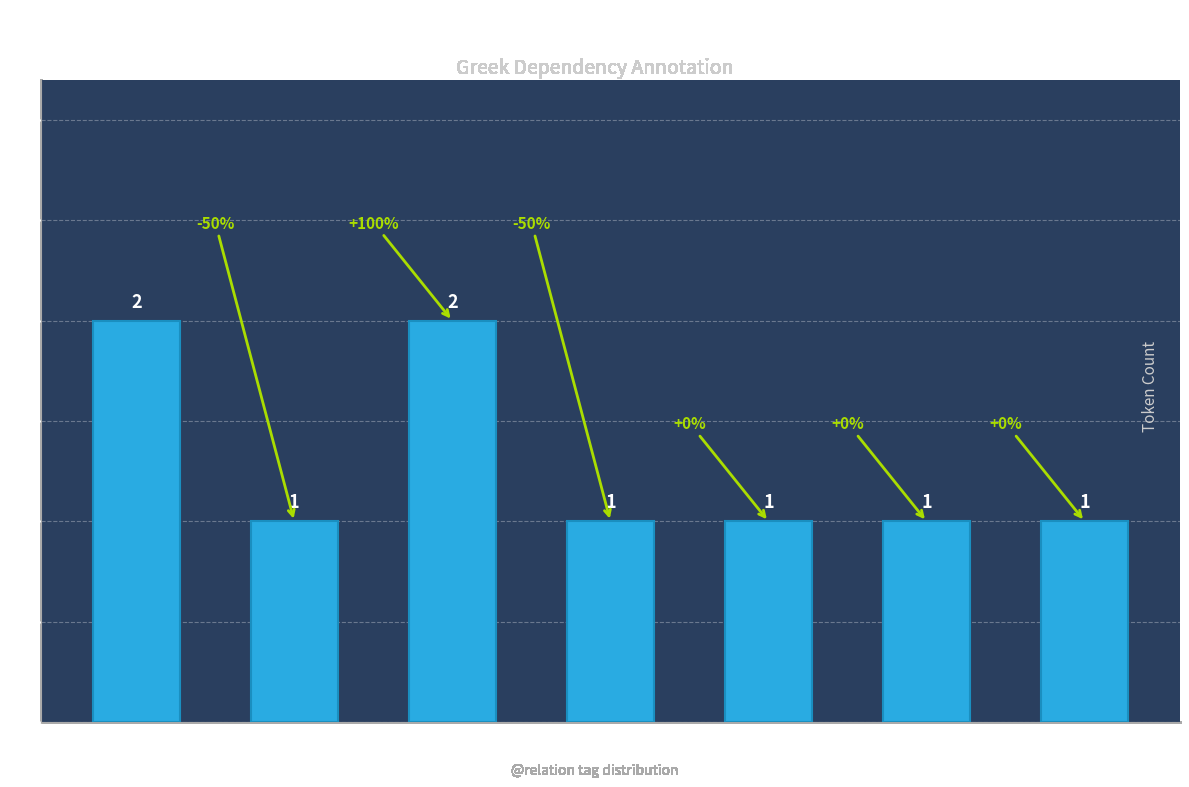

How many bars are there in total?

7